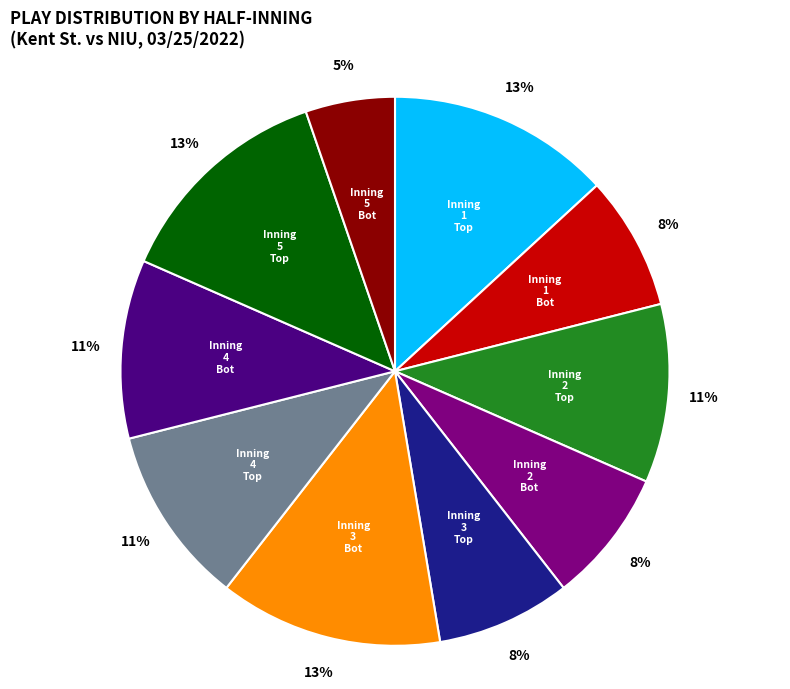

Is there any slice that represents more than half of the pie?

No